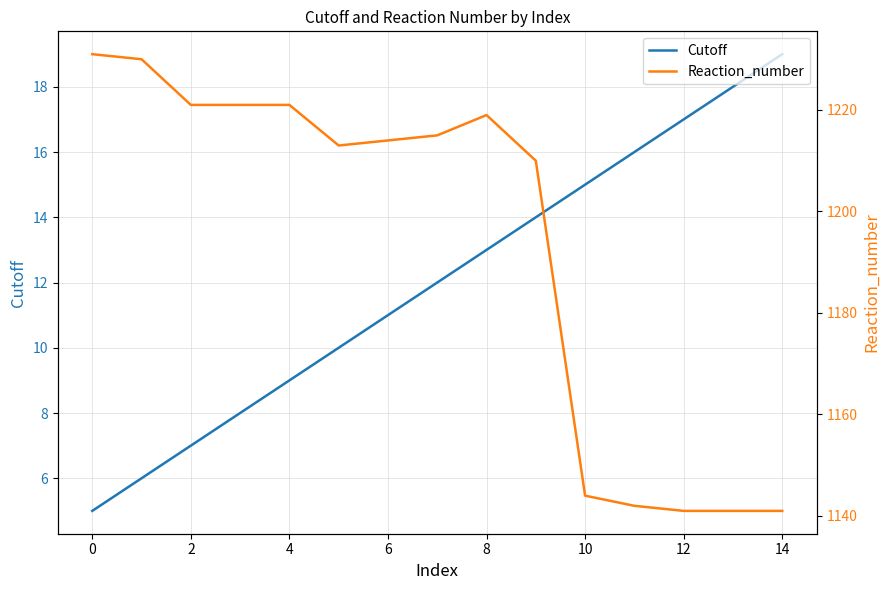

How many interior local valleys does the Reaction_number series have?

1